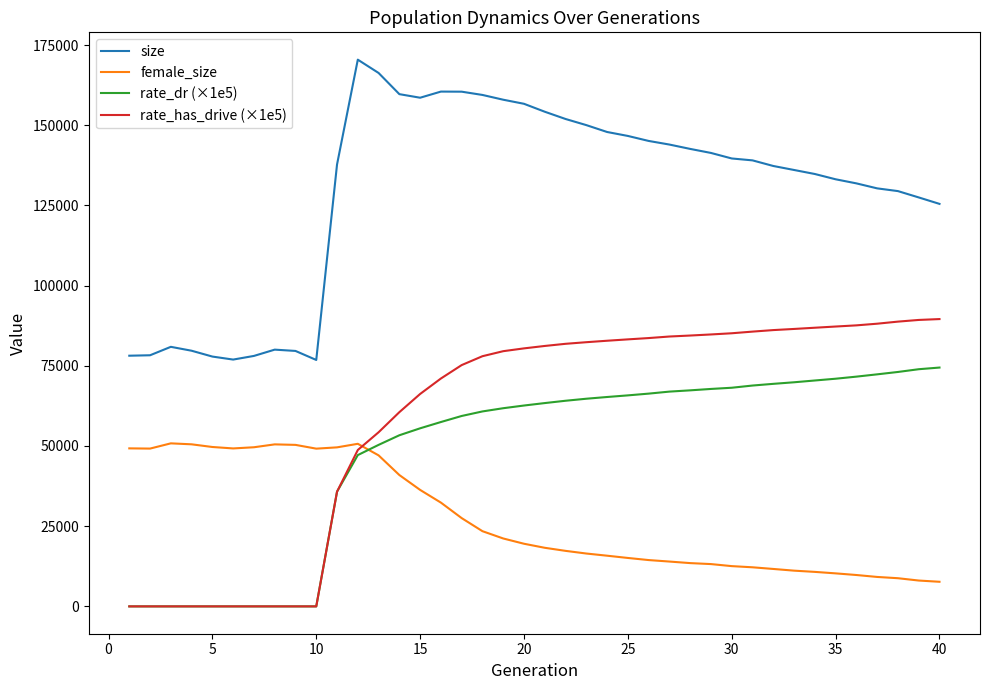

True or false: size and rate_dr (×1e5) intersect in this chart.

False